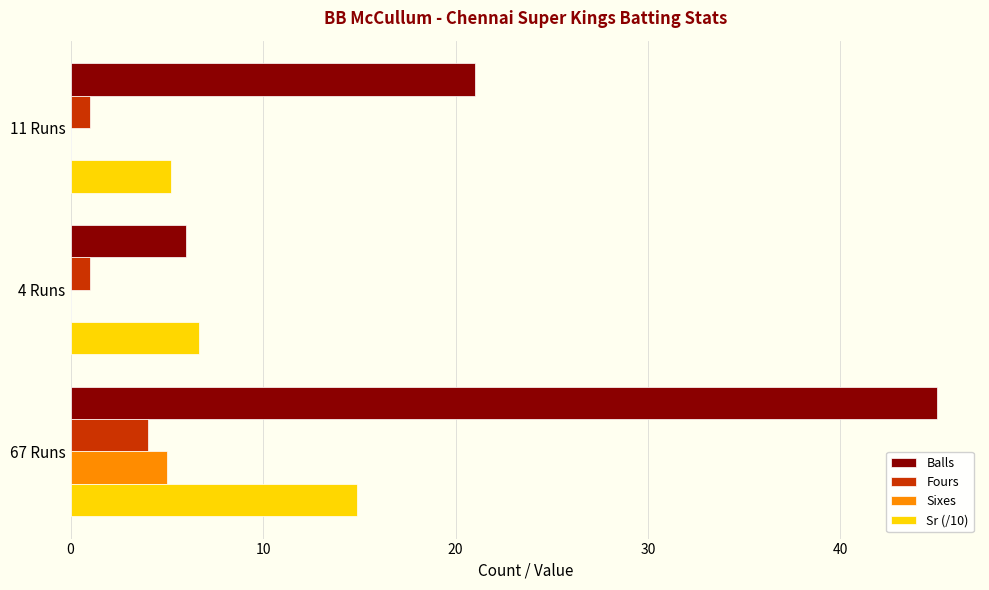

What is the sum of all Sr (/10) values?

26.8